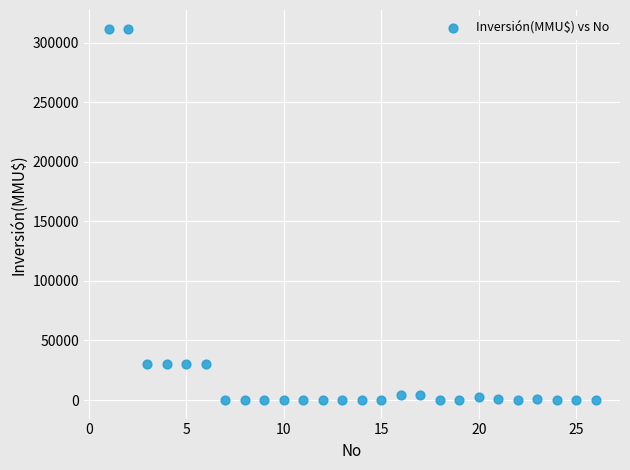

What is the range of Y values (max minus min)?

312000